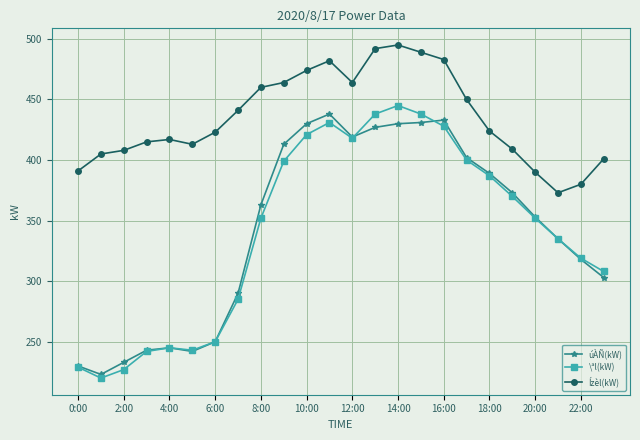

Which series has the largest range (max minus min)?

\ªl(kW)